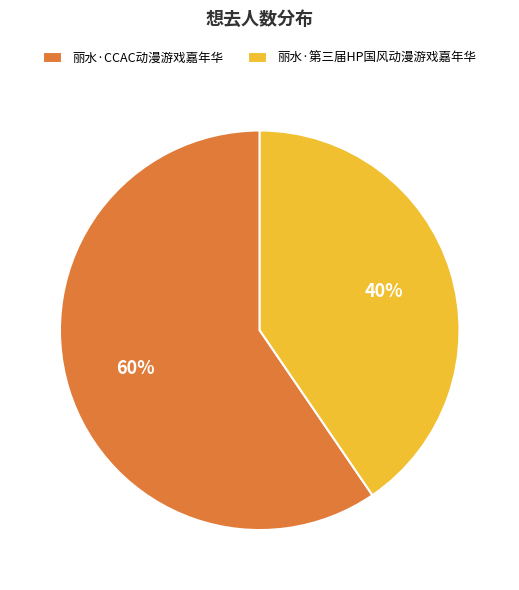

Is the sum of 丽水·CCAC动漫游戏嘉年华 and 丽水·第三届HP国风动漫游戏嘉年华 greater than half?

Yes